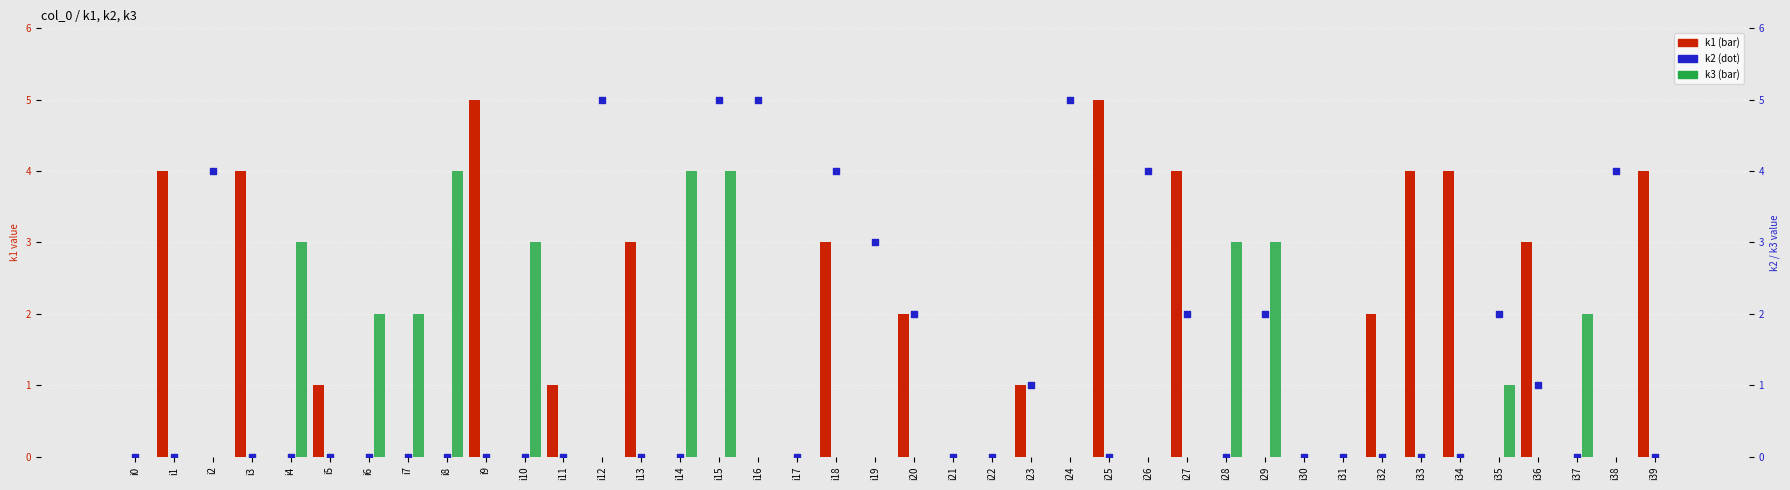

Is the value of k2 at i7 greater than the value of k1 at i13?

No